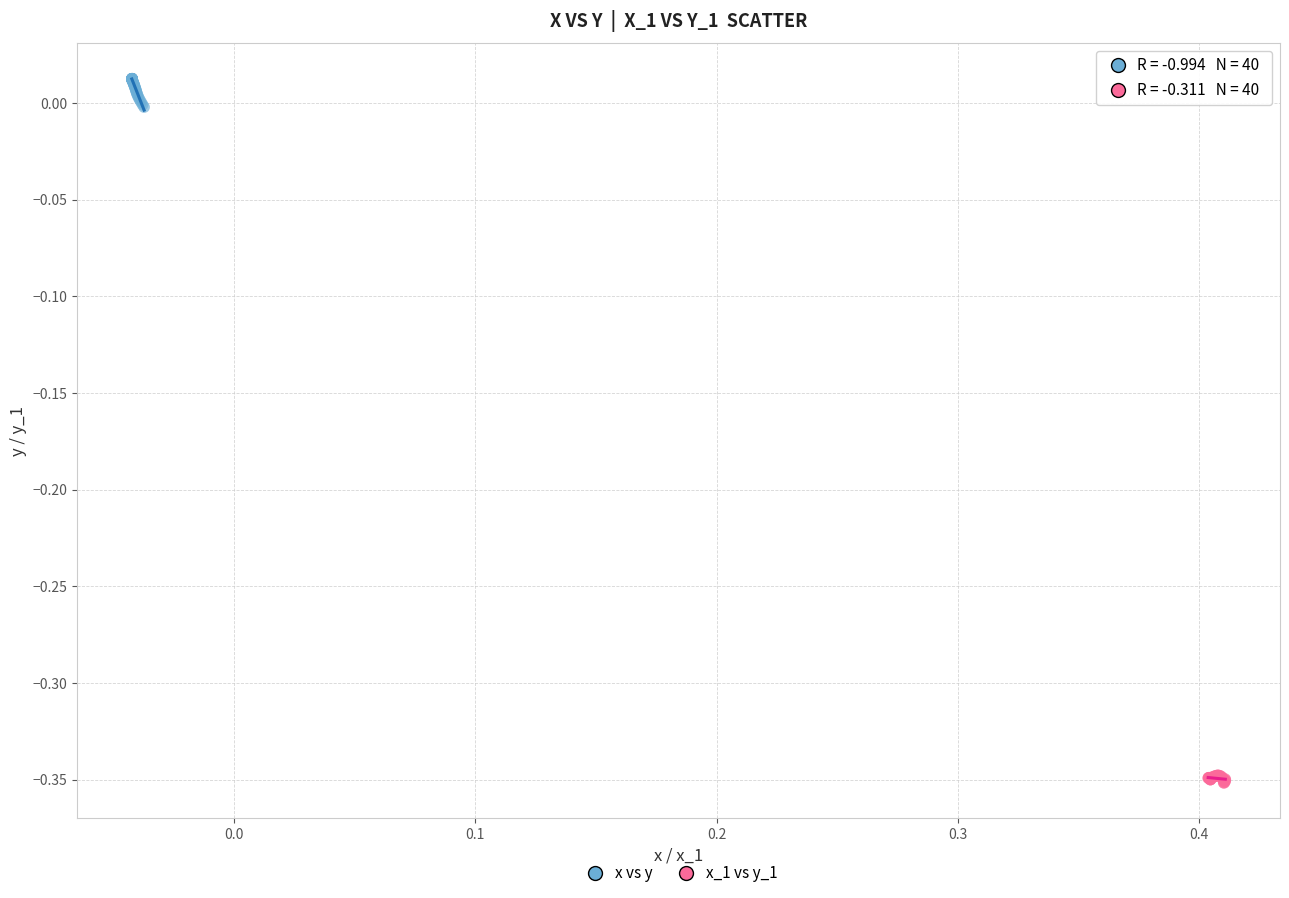

Which series contains the highest Y value?

x vs y